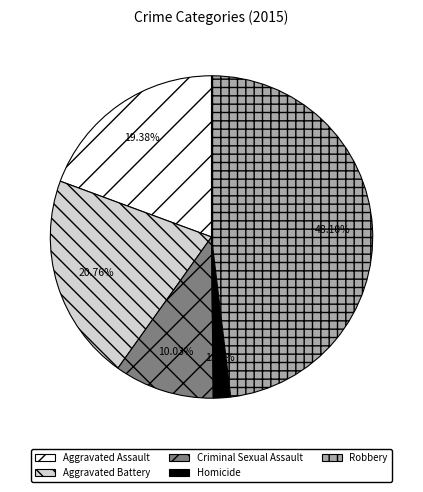

Is it true that Robbery is 48% of the pie?

True